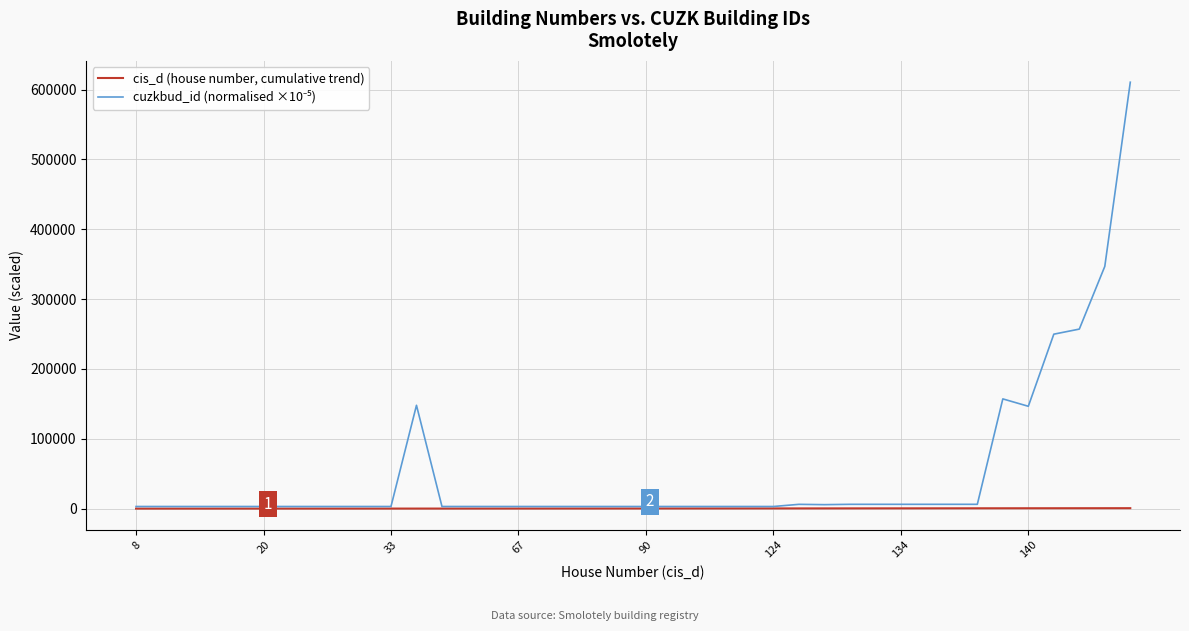

Is this an area chart (filled region under the line)?

No